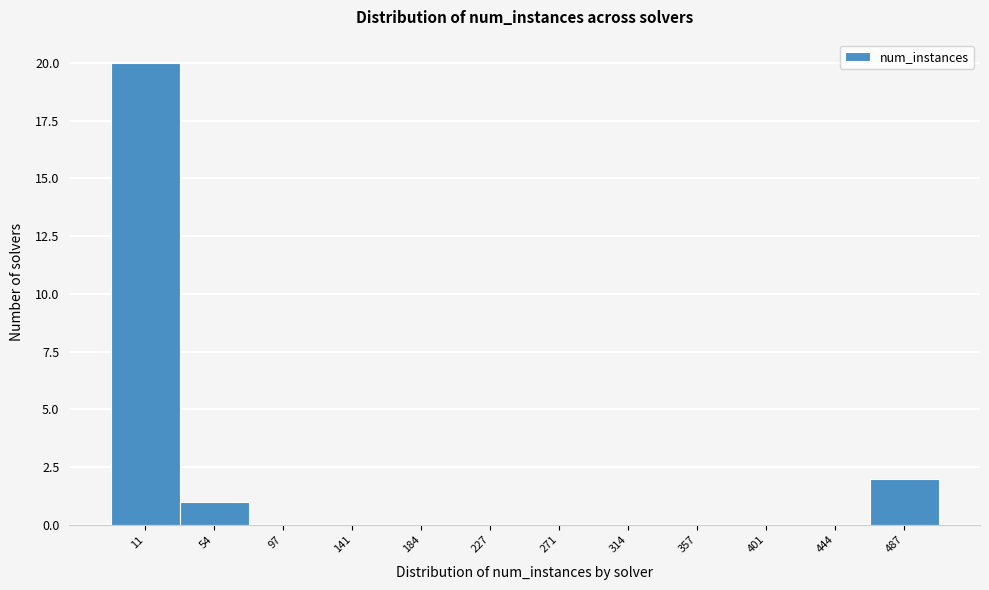

Reading left to right, transcribe all the data shown in this chart.

11=20	54=1	97=0	141=0	184=0	227=0	271=0	314=0	357=0	401=0	444=0	487=2